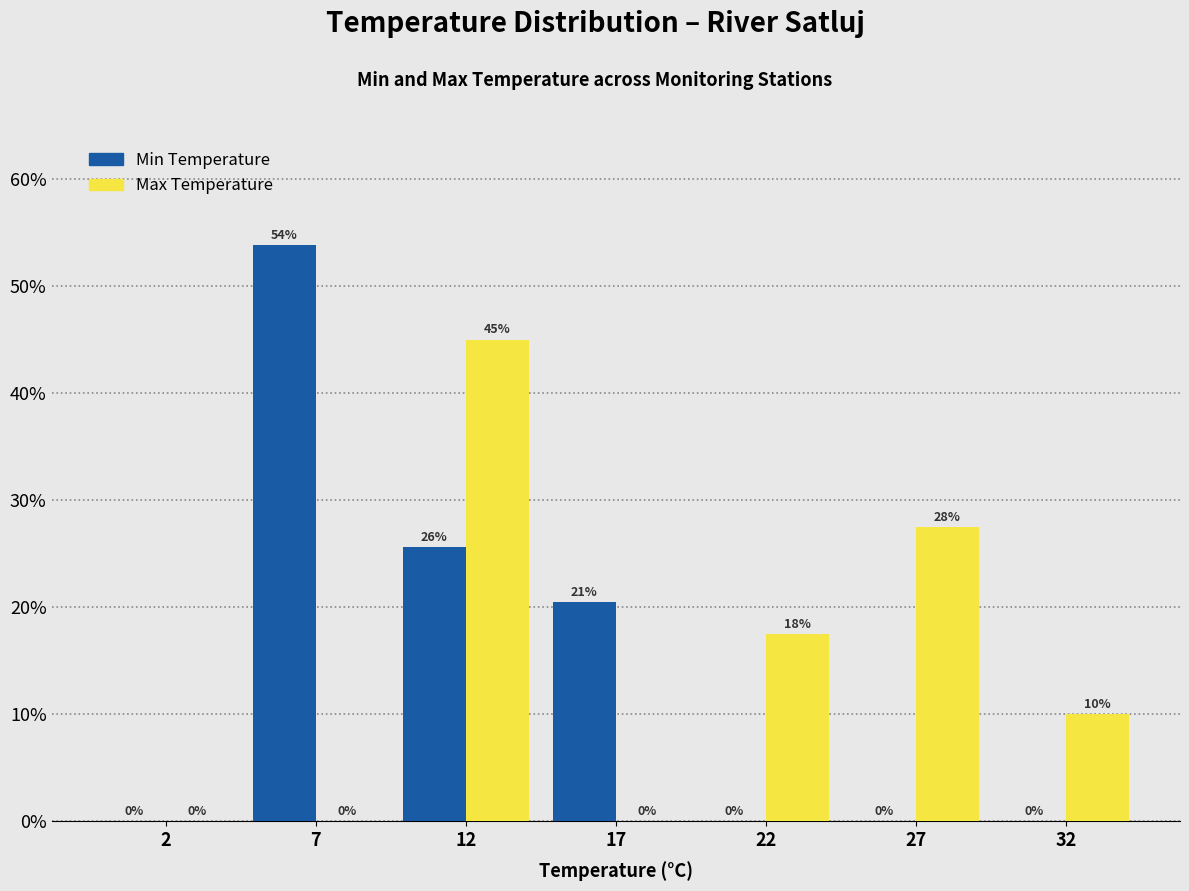

Between 17 and 32, which series saw the biggest shift?

Min Temperature